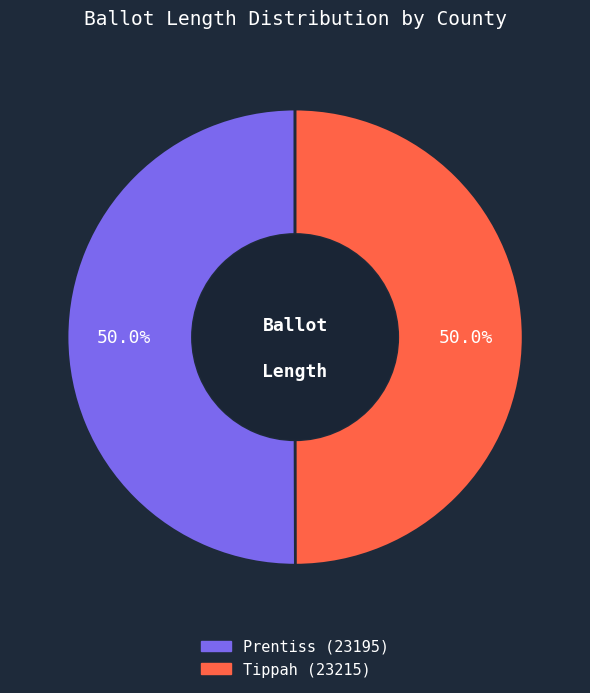

To the nearest percent, what portion does Prentiss (23195) represent?

50%